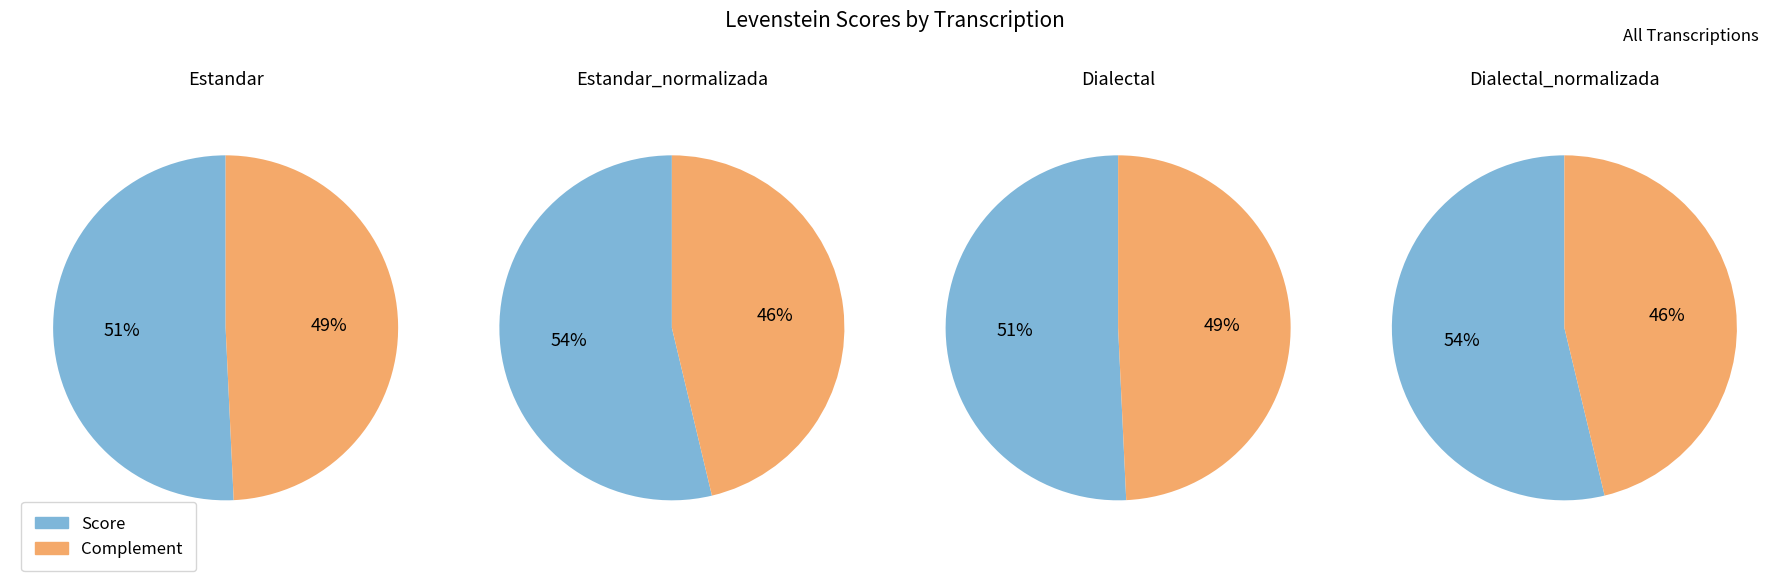

Approximately how many times larger is the value at Estandar_normalizada compared to Estandar?

1.1